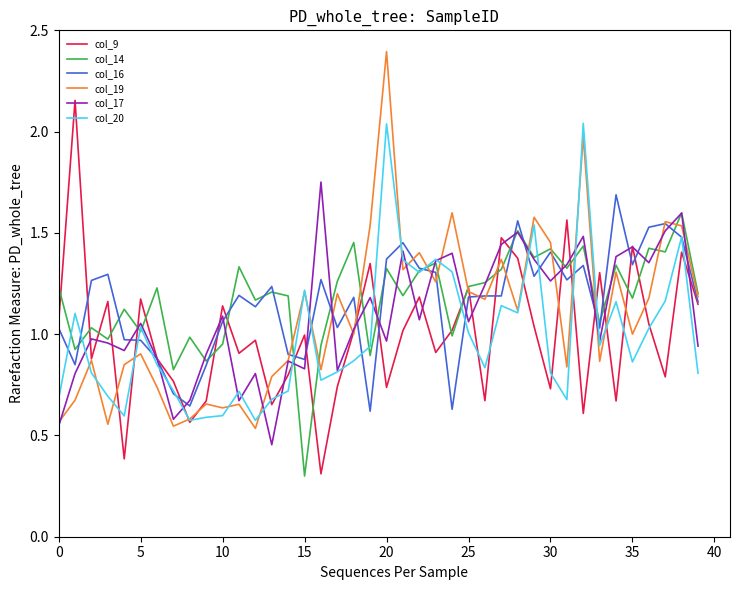

What is the difference between the maximum and minimum values in the col_19 series?

1.9